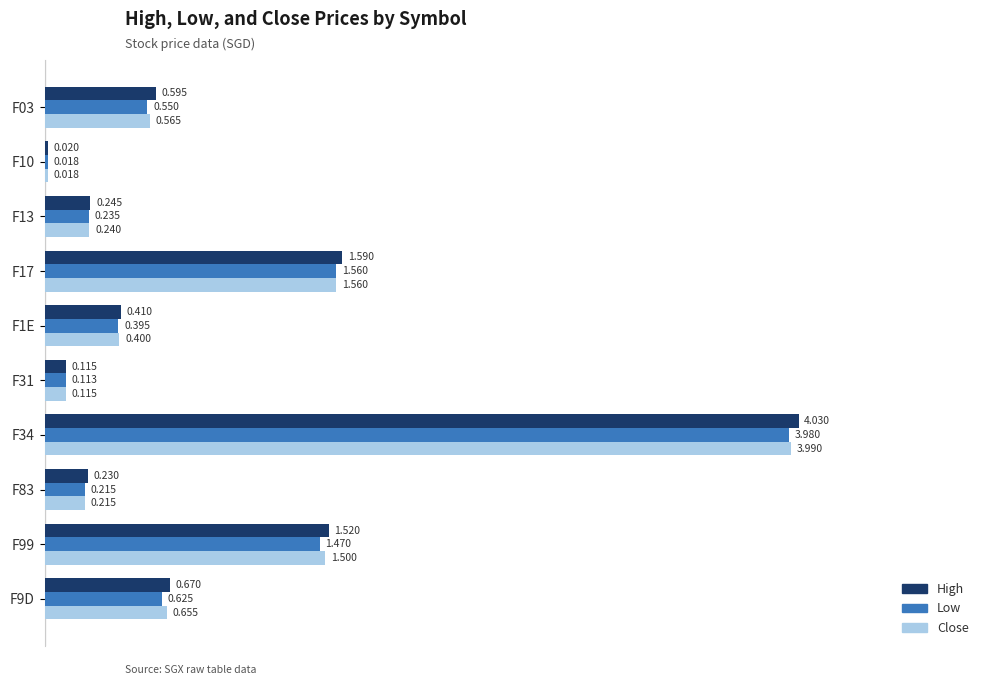

Which series has the widest spread of values?

High